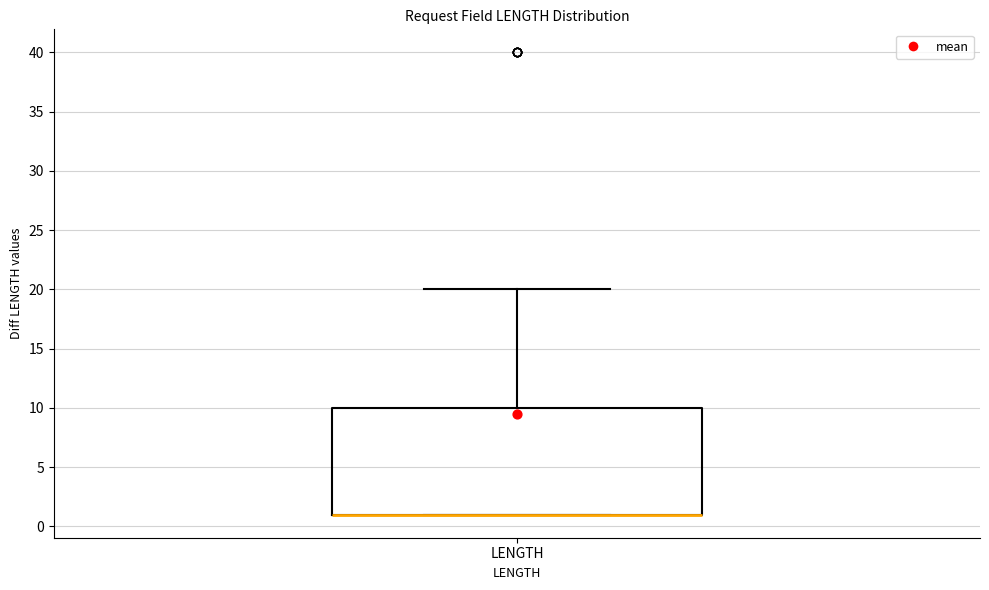

Transcribe this box plot: give where the median line is, the range the box spans, and where the two whiskers end, as read against the y-axis. The values are not printed on the chart, so give them approximately, as read against the axis.

median 1 (drawn on the box's lower edge), box 1 to 10, whiskers 1 to 20